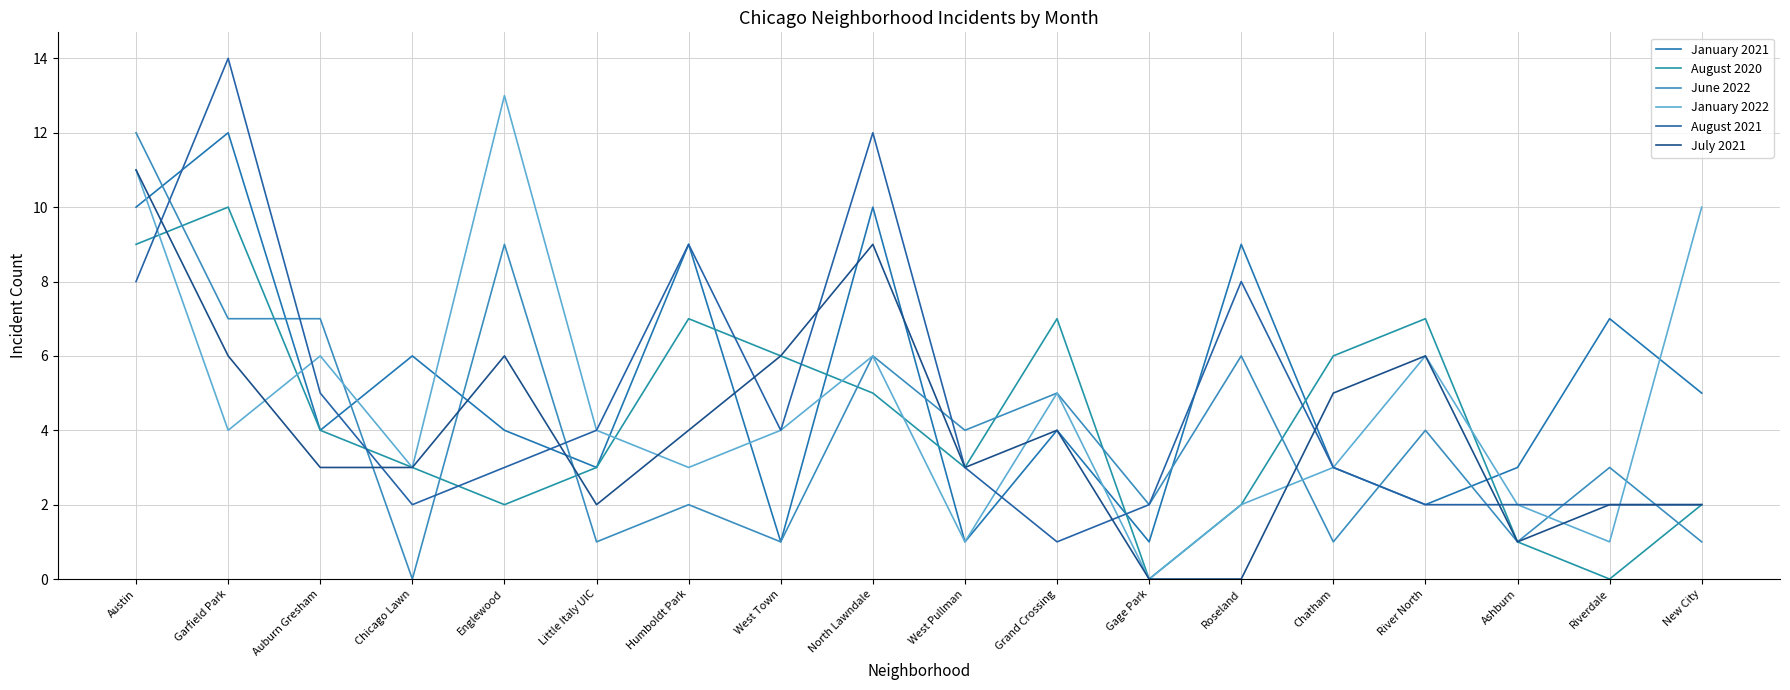

What is the label of the 10th point from the right?

North Lawndale